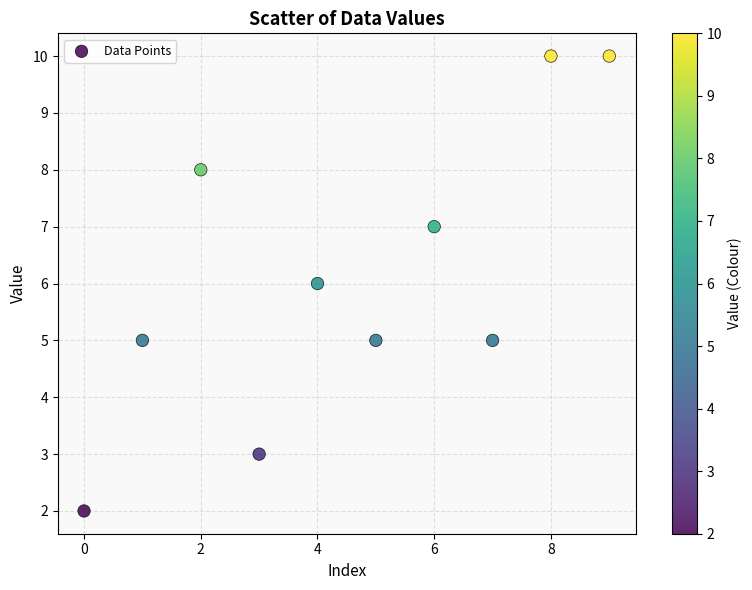

What is the range of Y values (max minus min)?

8